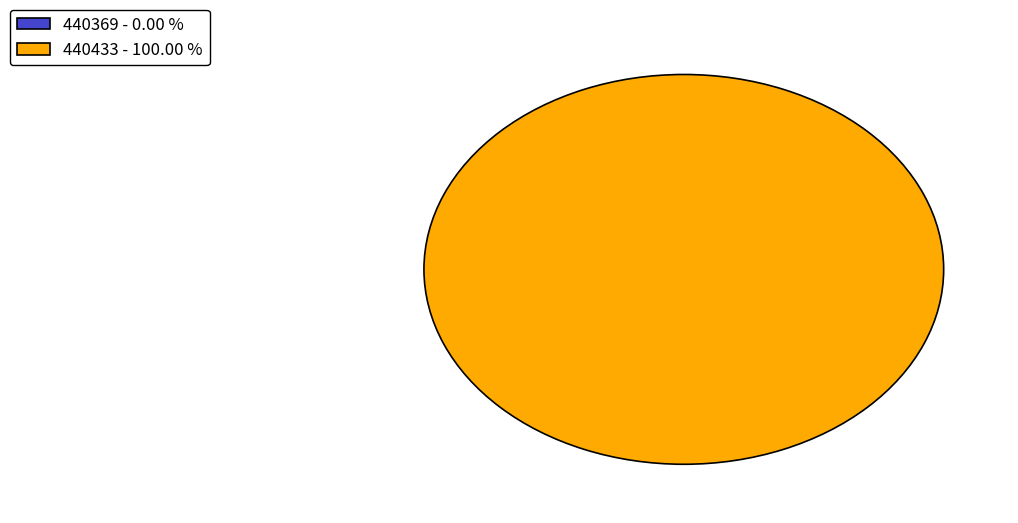

Is it true that 440433 is 87% of the pie?

False